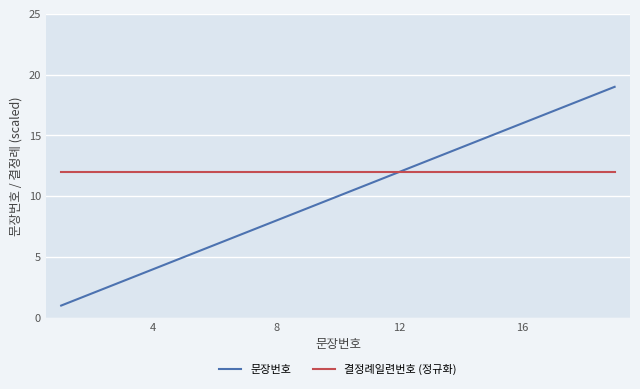

Which series has the largest range (max minus min)?

문장번호